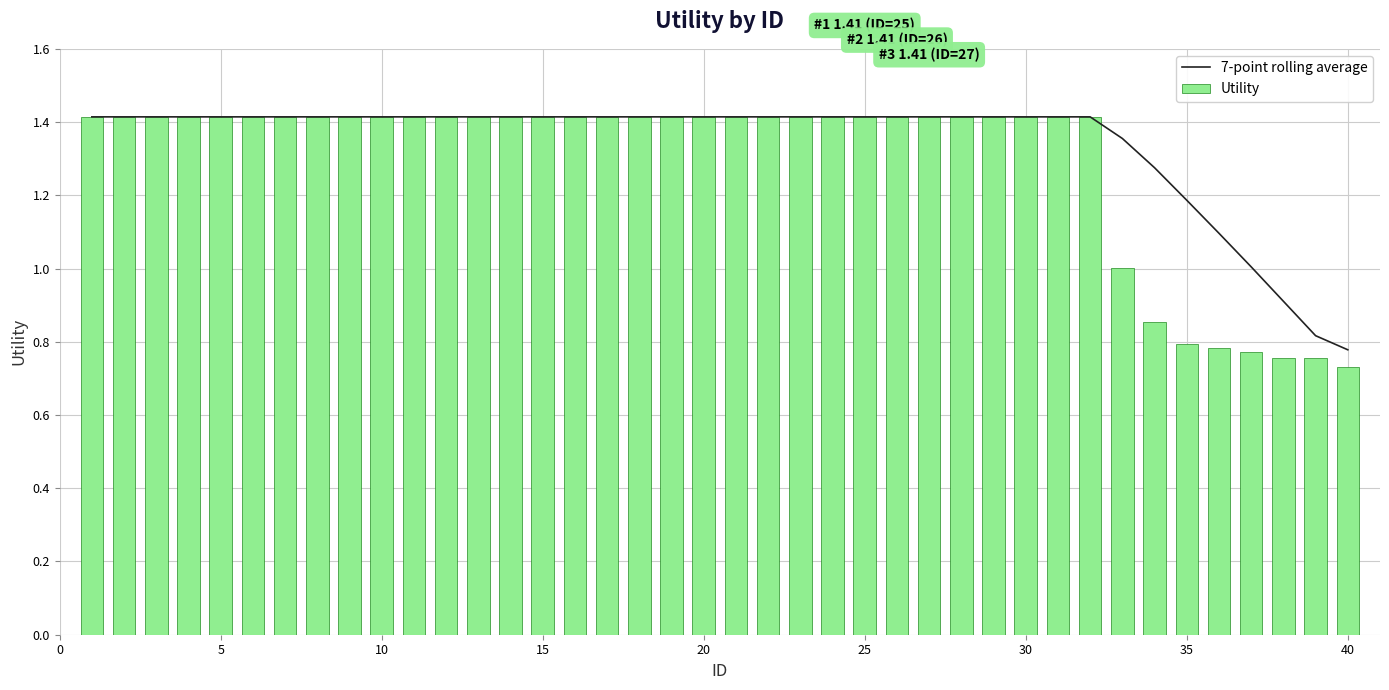

True or false: 7-point rolling average has a value of 2.1 at 20.

False